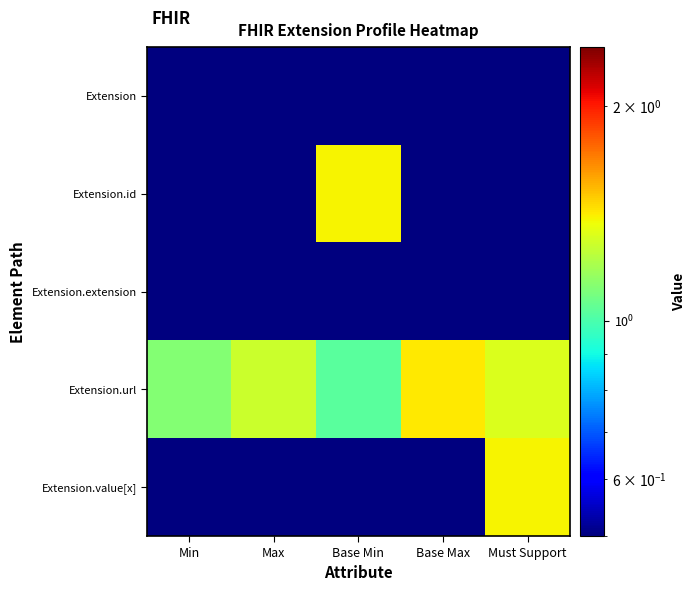

What is the total value across all series at Must Support?

3.2